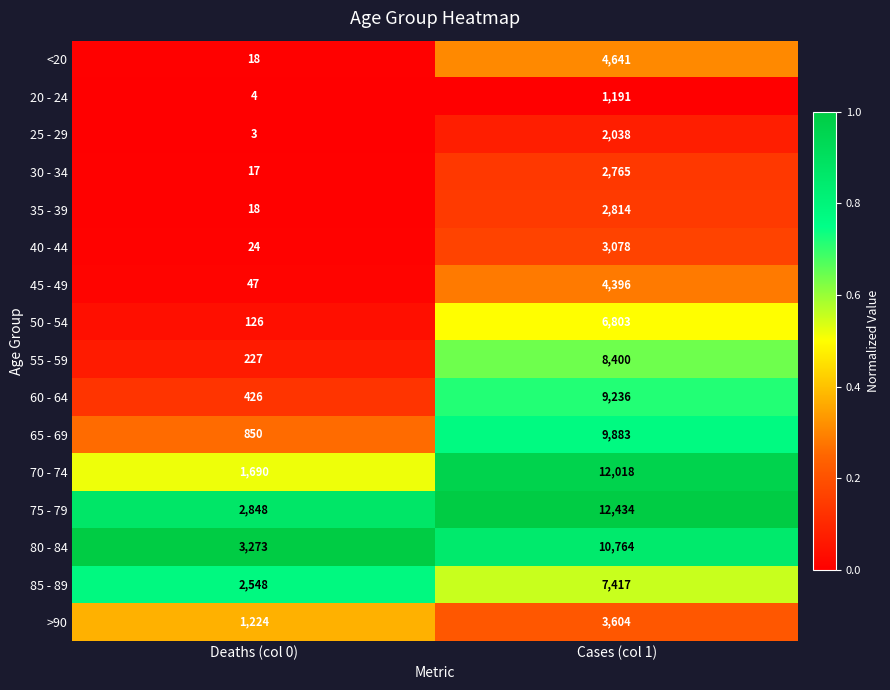

True or false: <20 has a value of 32 at Deaths (col 0).

False